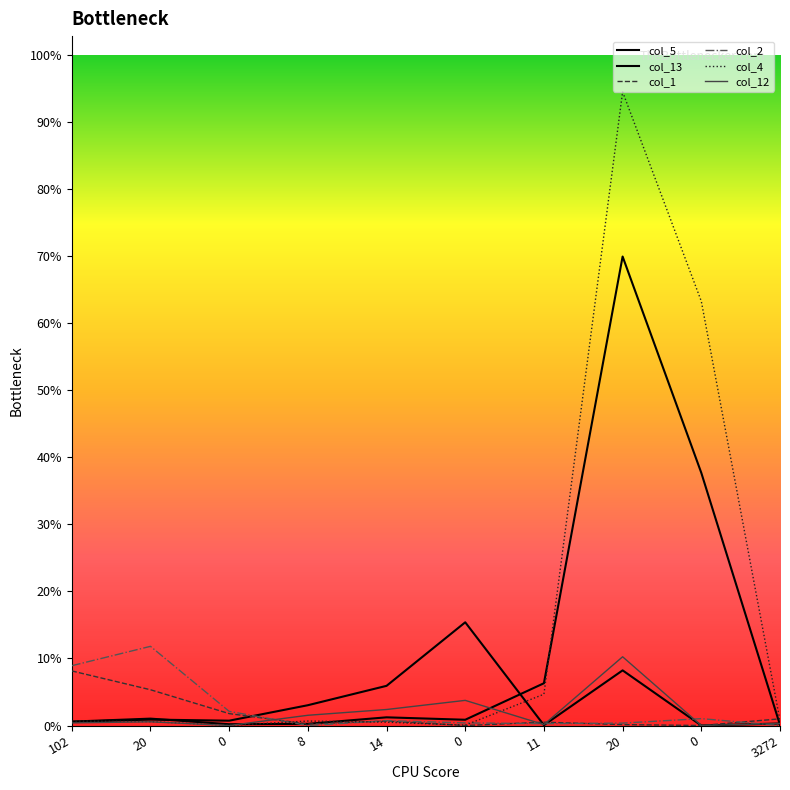

The col_4 series shows 2 at 0. True or false?

True